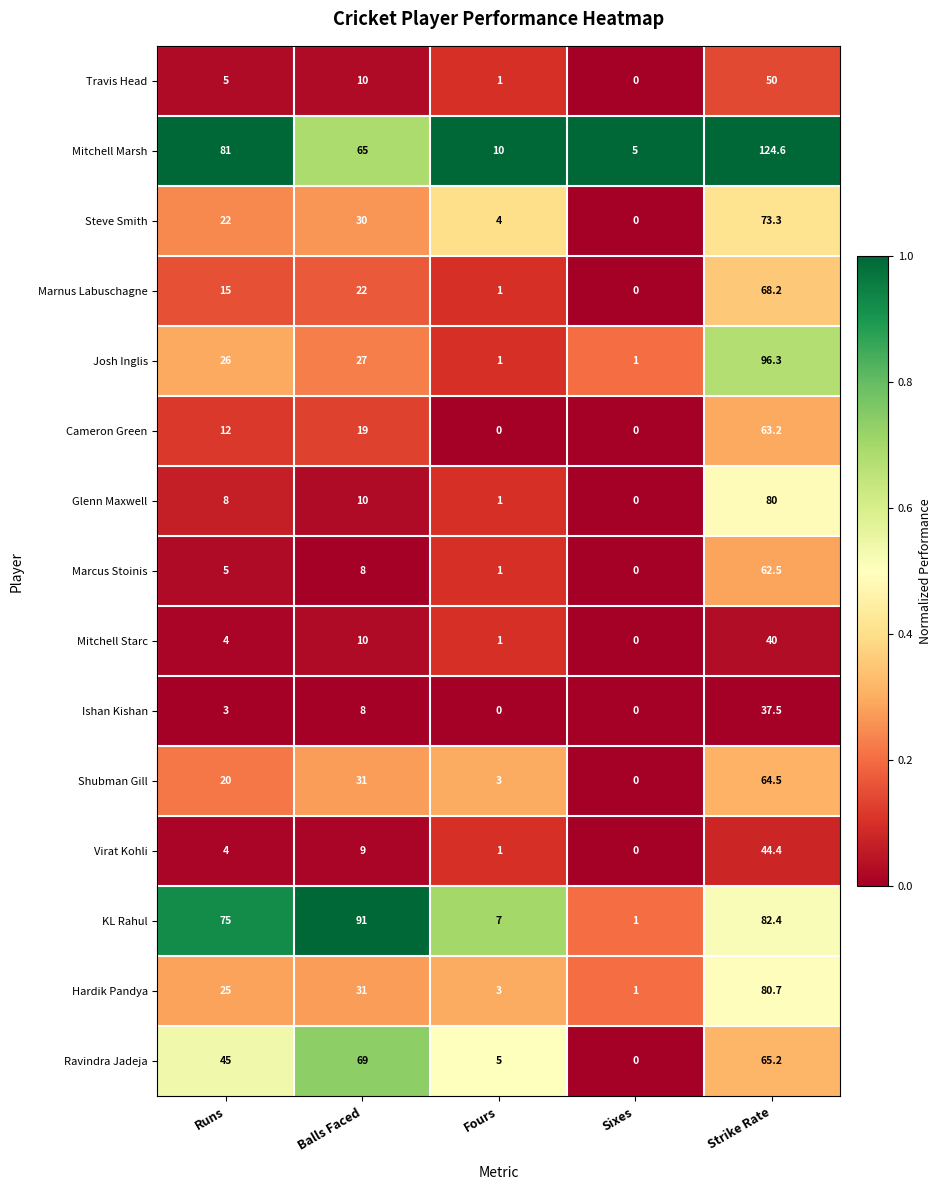

Where is Virat Kohli nearest to the value 22?

Balls Faced